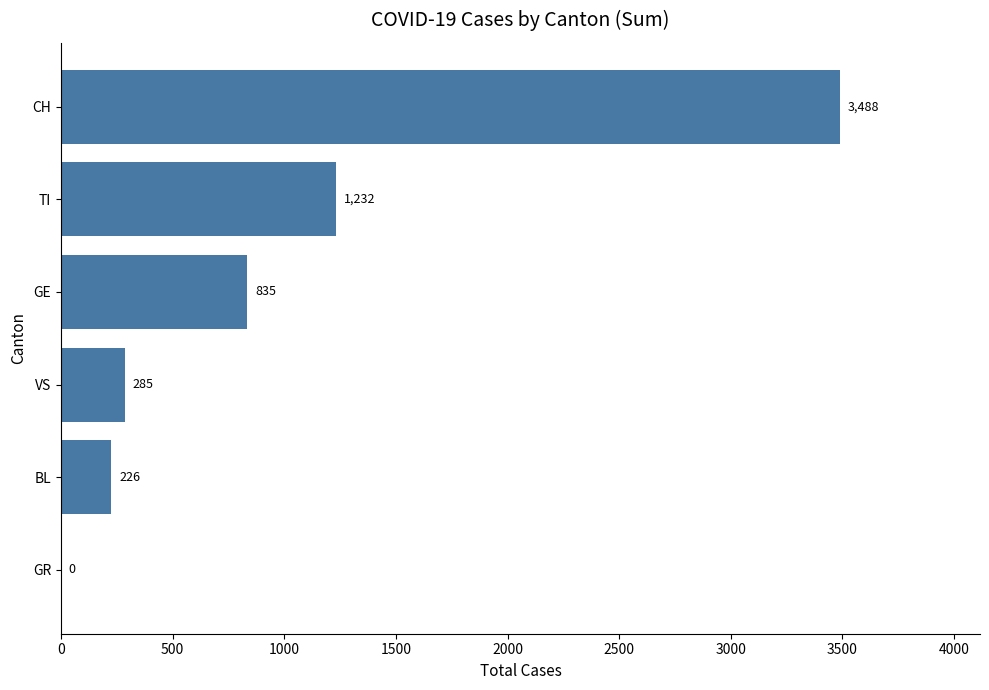

How many positive values are there?

5